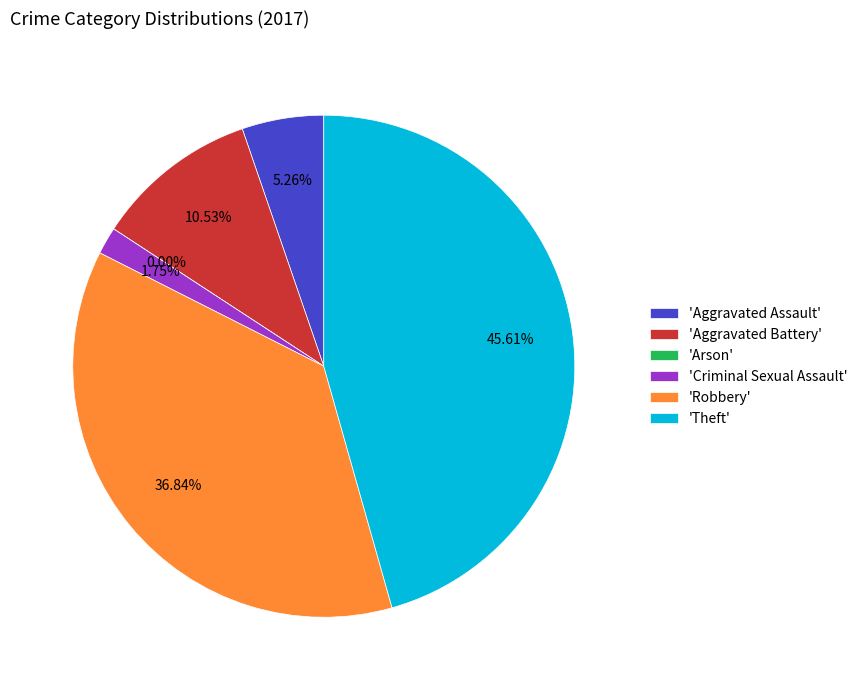

To the nearest percent, what is the average slice percentage?

17%